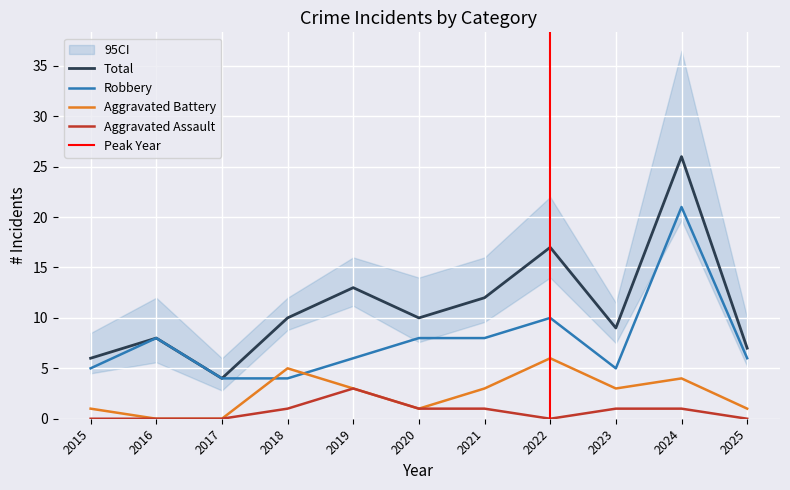

At which category does Aggravated Battery reach its first local valley?

2020